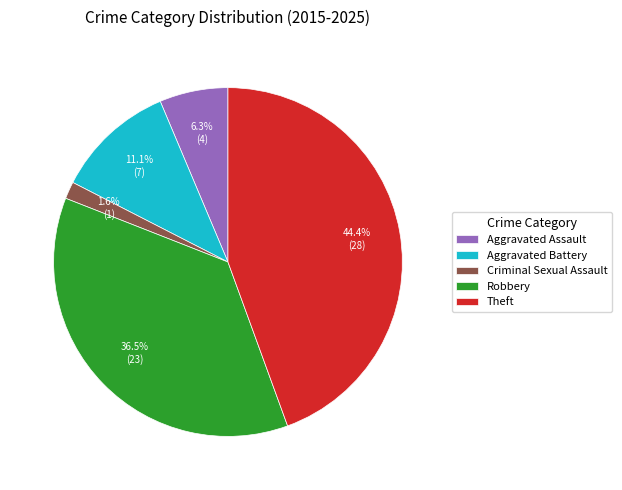

What is the ratio of the value at Theft to the value at Robbery?

1.2